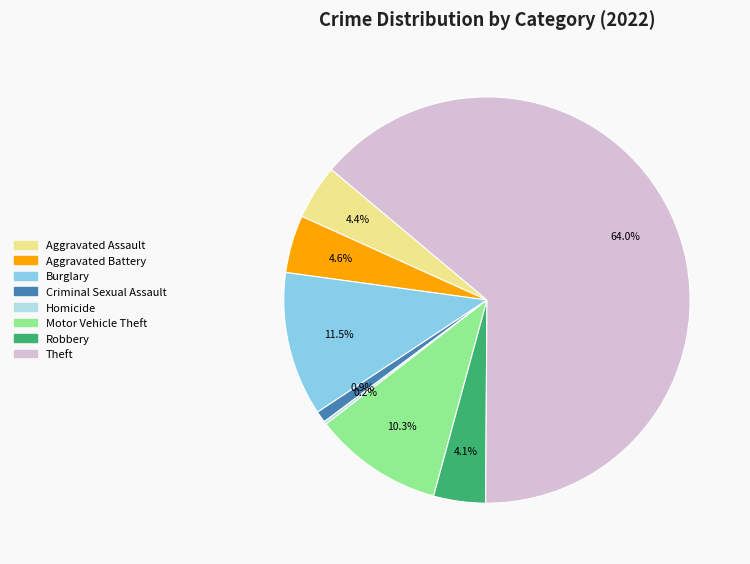

Is there a majority slice in this chart?

Yes